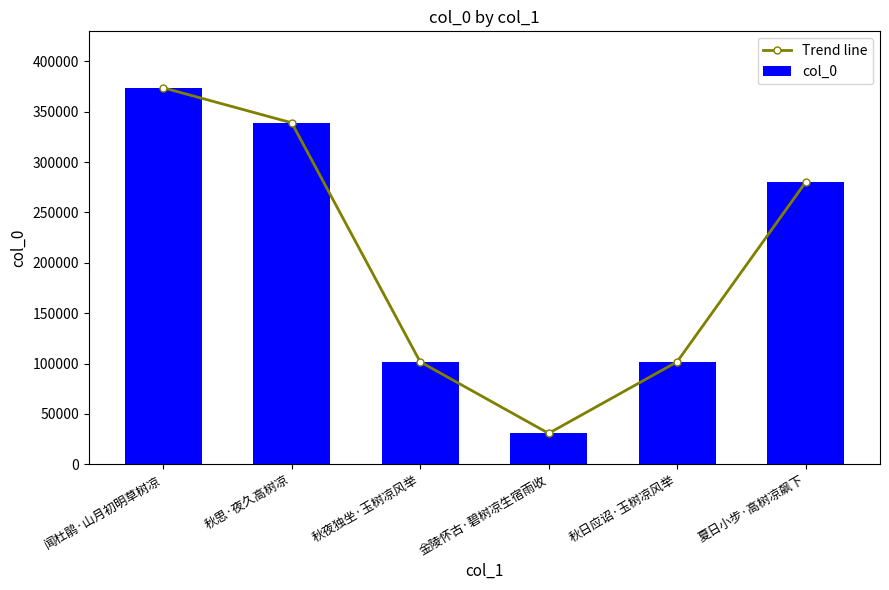

What are all the series names shown in the legend?

Trend line, col_0